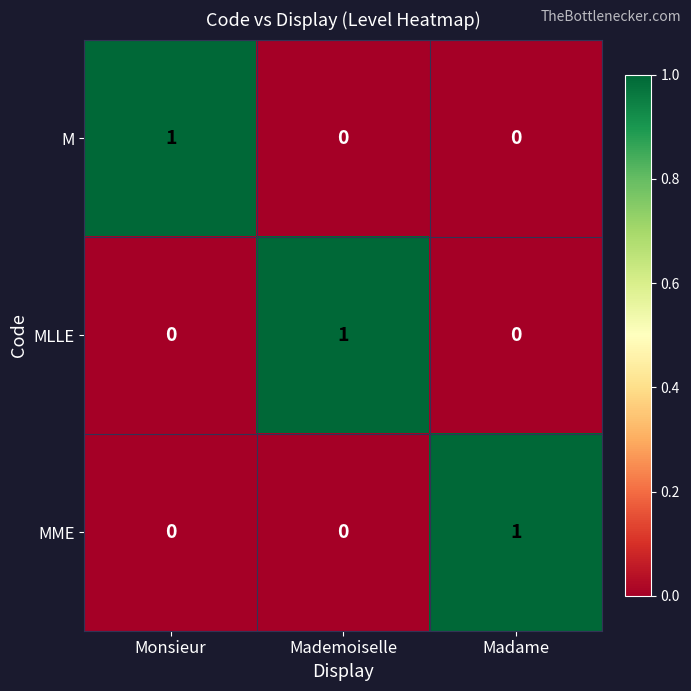

How many M values are between 0 and 1?

3